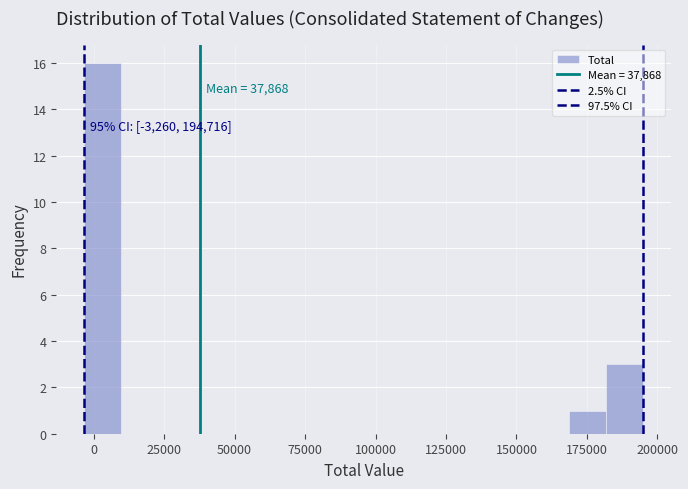

Read against the x-axis, roughly where is the centre of the tallest bar?

5000